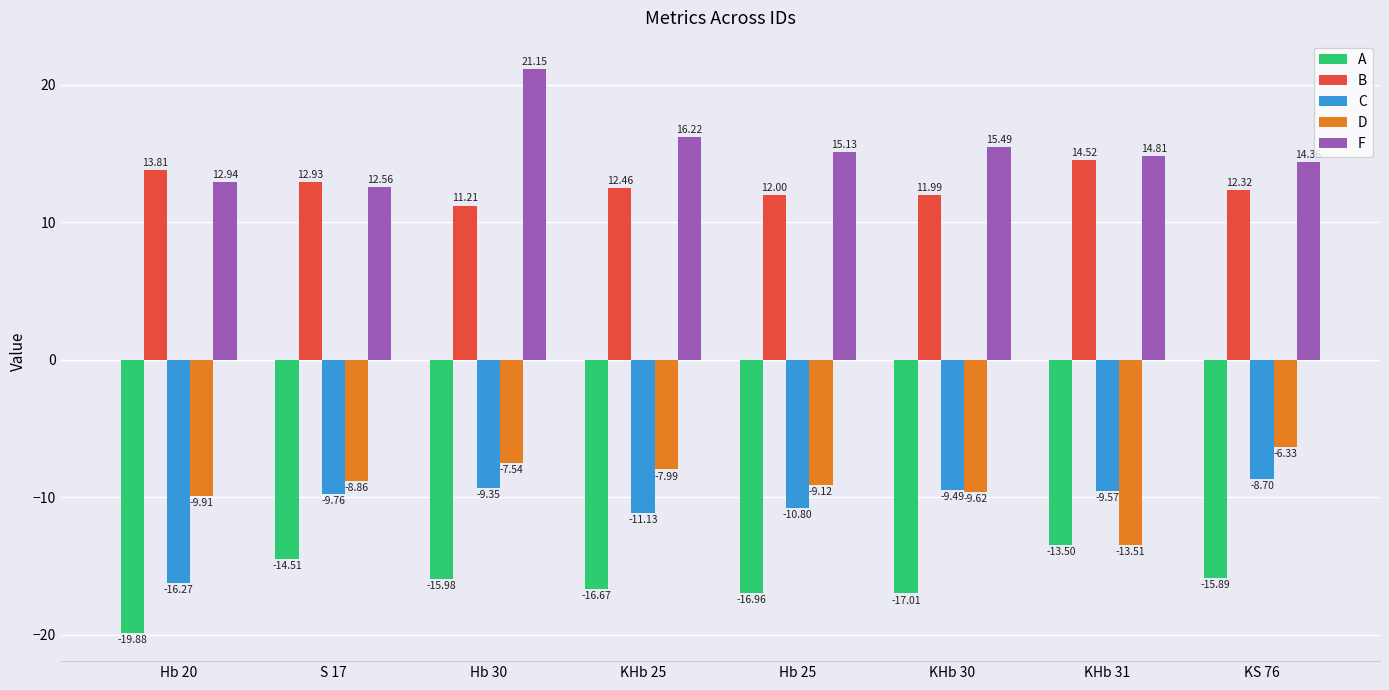

At how many categories does at least one series exceed 4?

8